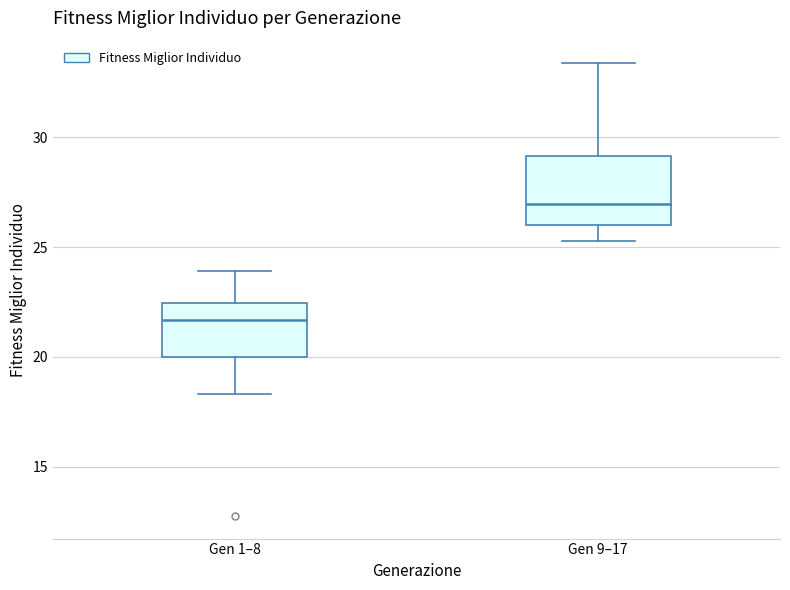

Reading left to right, read every box against the y-axis: the position of its median line, the range the box covers, and the ends of its whiskers. The values are not printed on the chart, so give them approximately, as read against the axis.

Gen 1–8: median 21.5, box 20.0 to 22.5, whiskers 18.5 to 24.0
Gen 9–17: median 27.0, box 26.0 to 29.0, whiskers 25.5 to 33.5